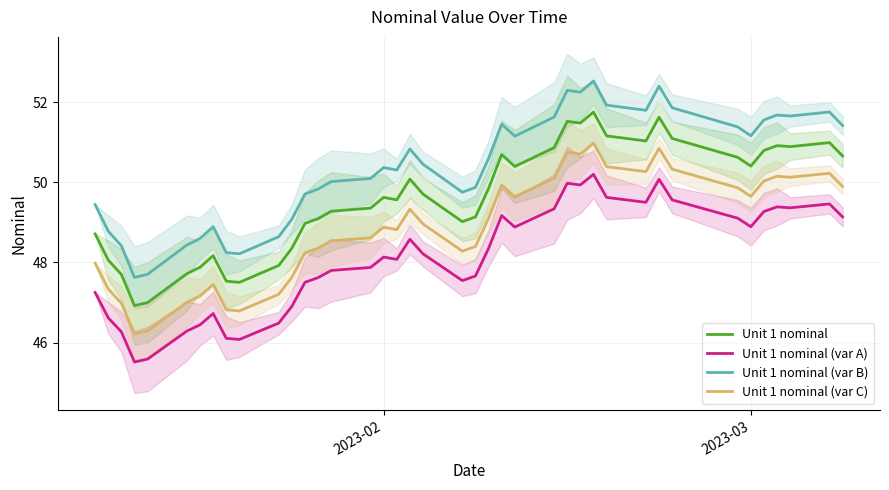

What is the highest value of the Unit 1 nominal series?

51.8